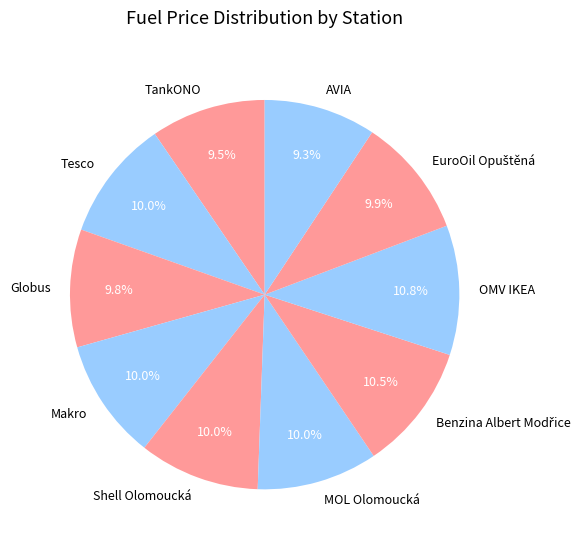

Which has a higher value, AVIA or Makro?

Makro